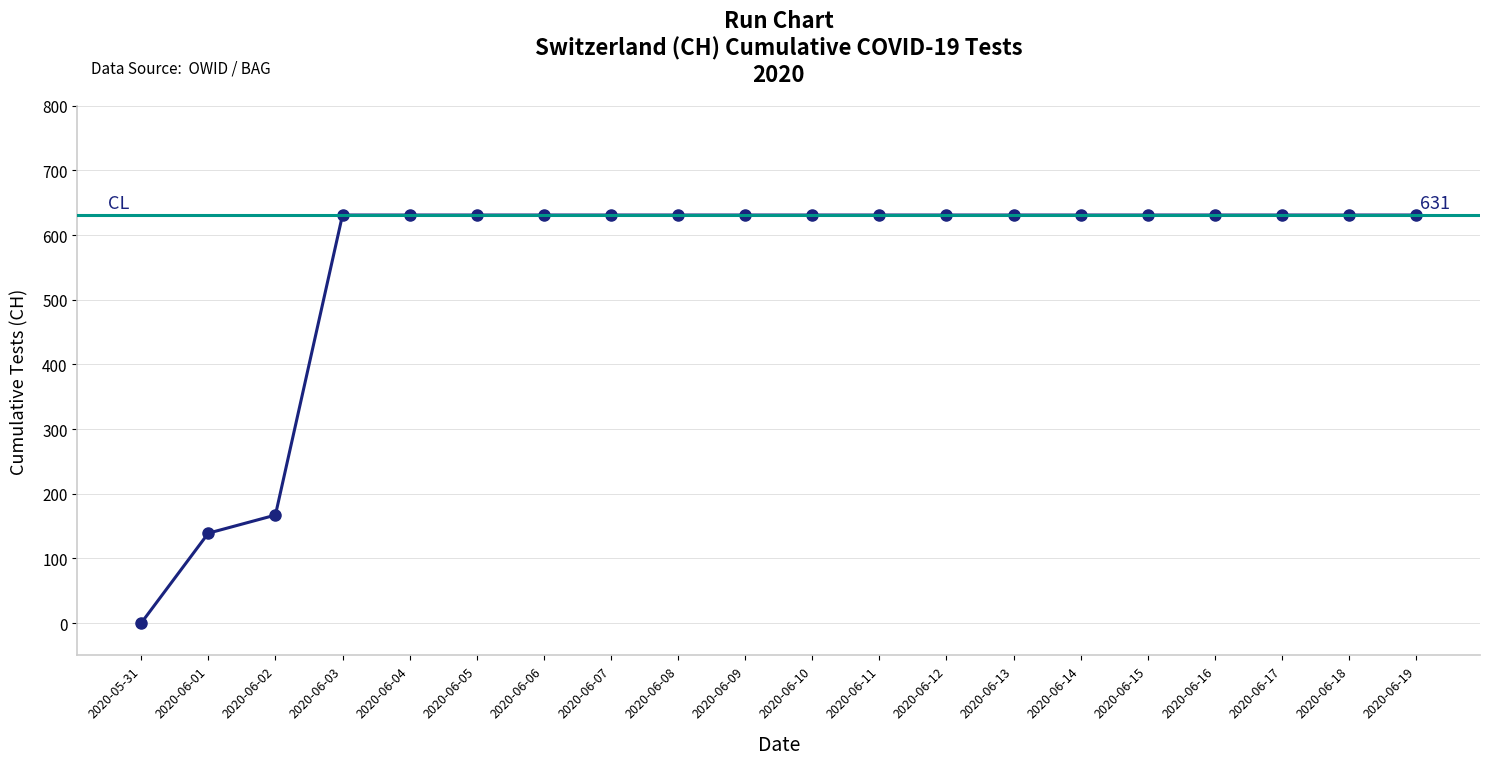

At which label is the value closest to 315?

2020-06-02